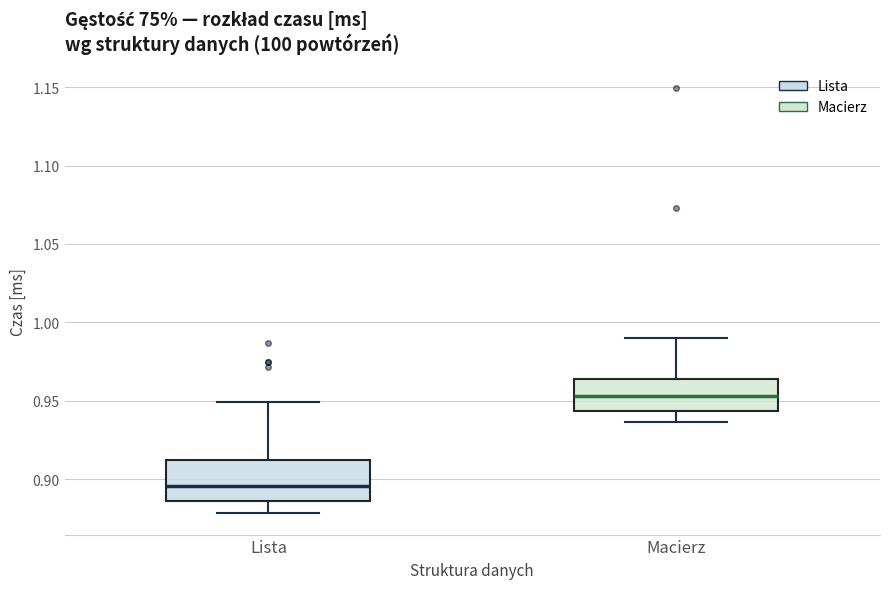

Where does the lower whisker of the box for Macierz end on the y-axis? The values are not printed on the chart, so give them approximately, as read against the axis.

0.935